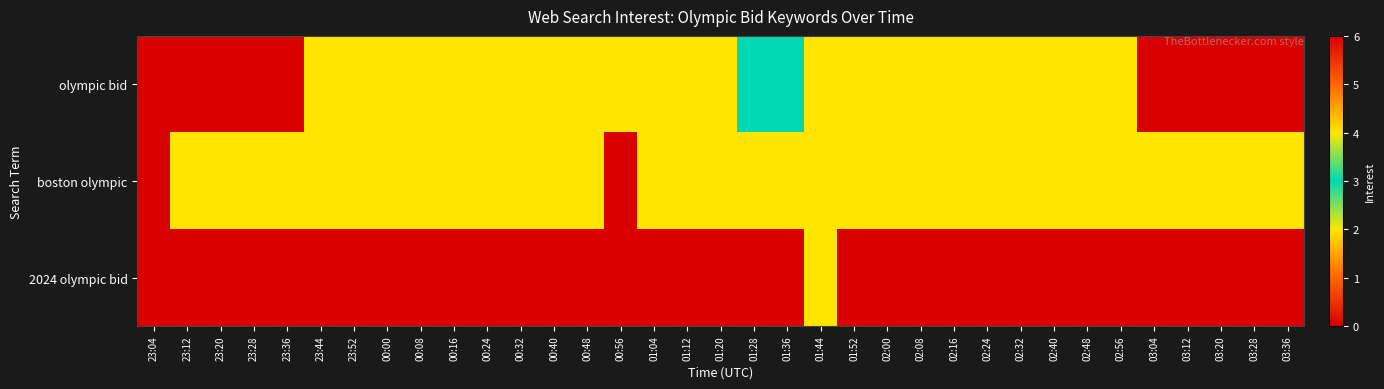

What is the total value across all series at 00:40?

4